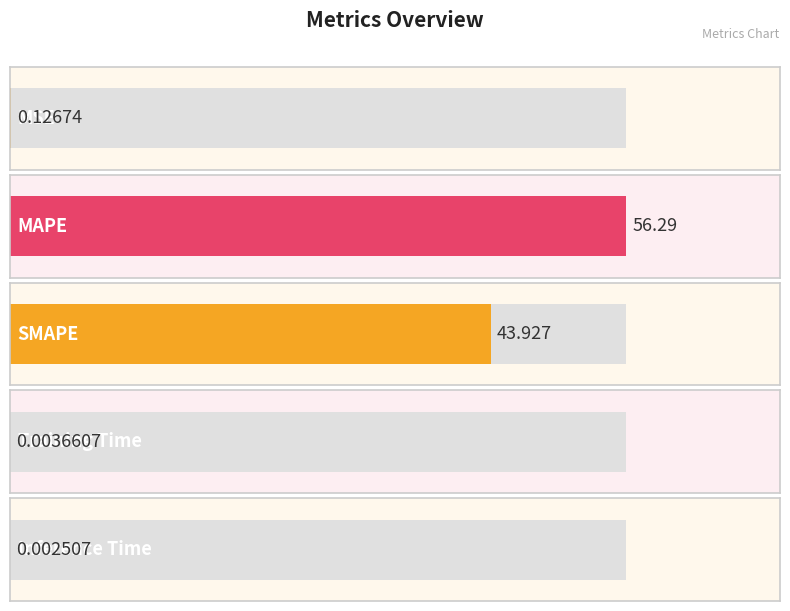

Reading right to left, extract all data points from this chart.

Inference Time=0.0	Training Time=0.0	SMAPE=43.9	MAPE=56.3	MSE=0.1